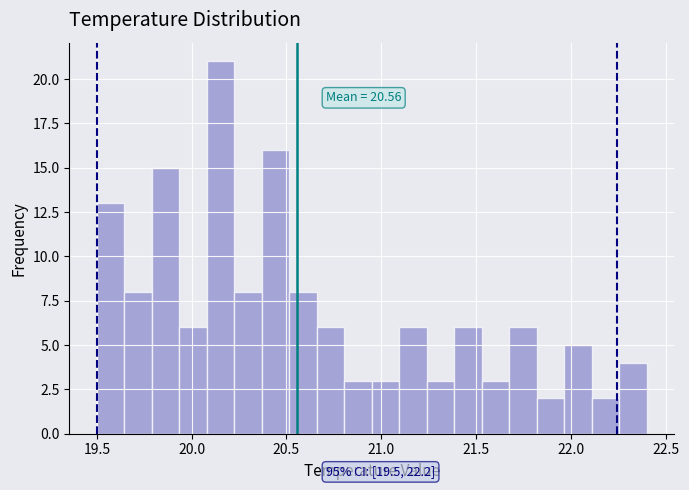

Around what value on the x-axis is the tallest bar? Give the approximate position of its centre, as read against the axis.

20.15